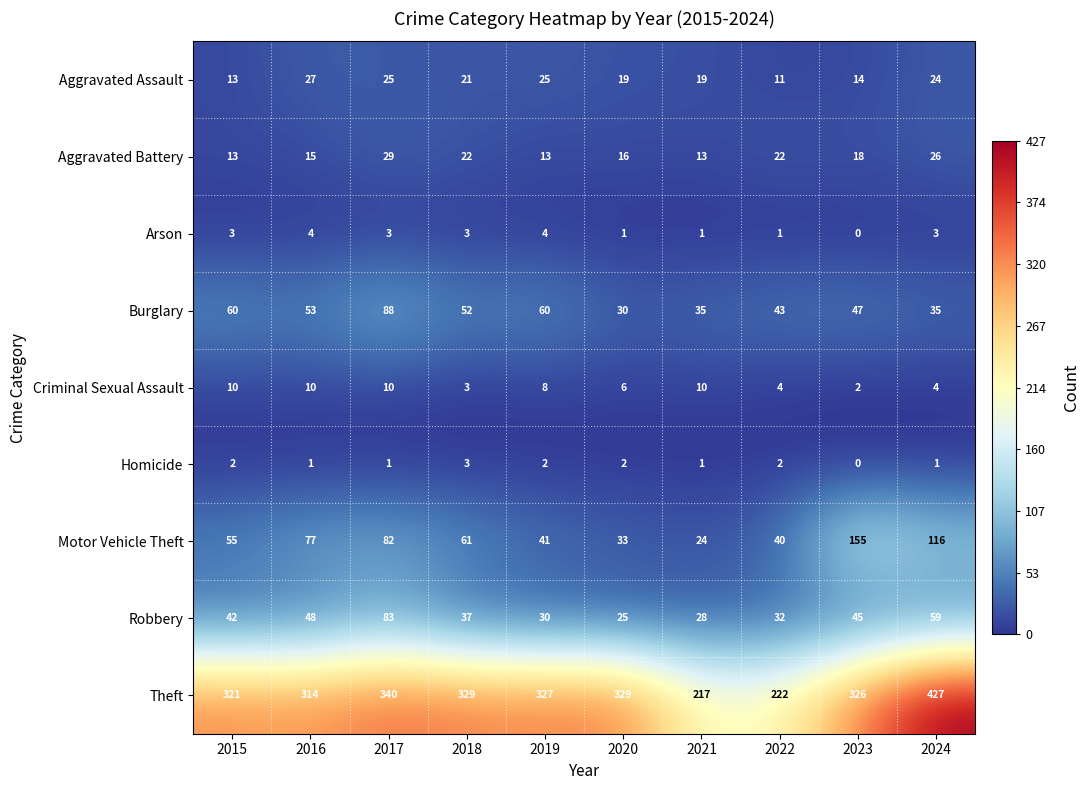

How many Aggravated Battery values are between 13 and 22?

8